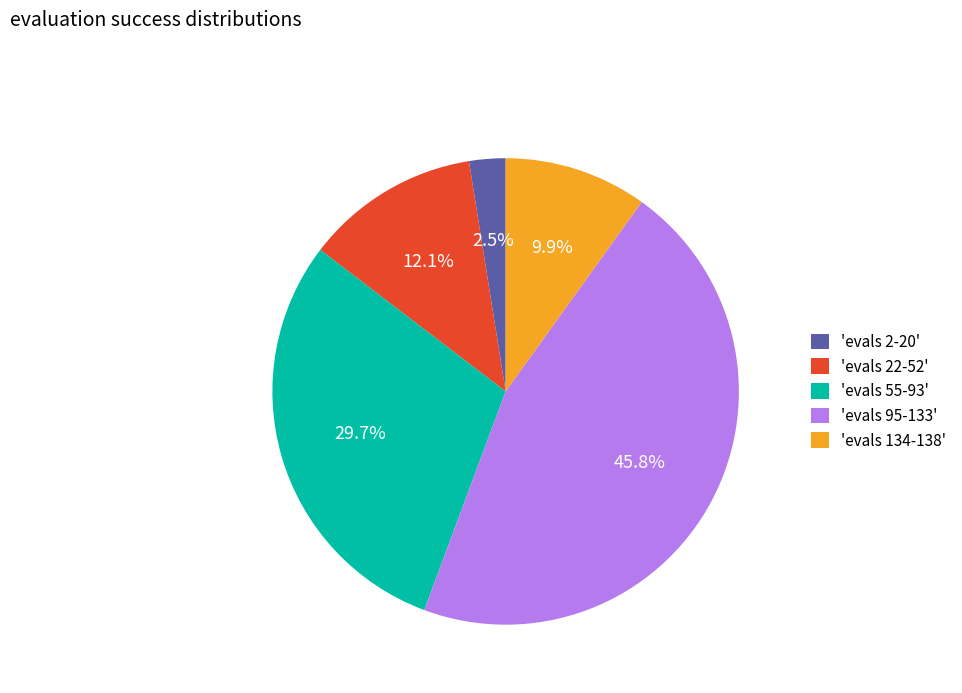

What percentage do 'evals 2-20' and 'evals 22-52' together represent?

14.6%